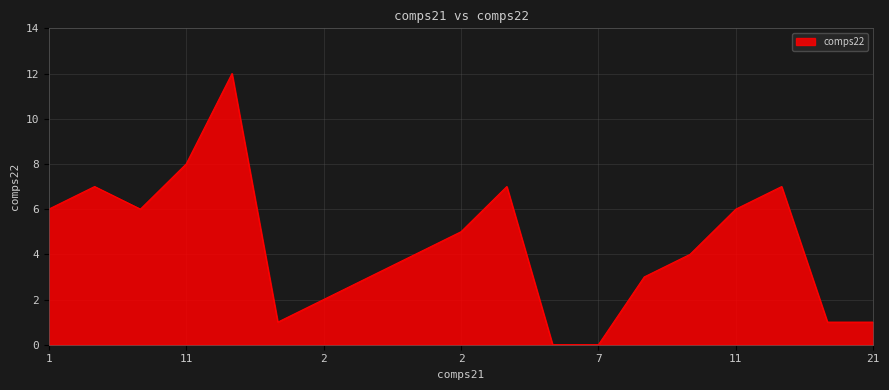

What is the difference between the maximum and minimum values?

12